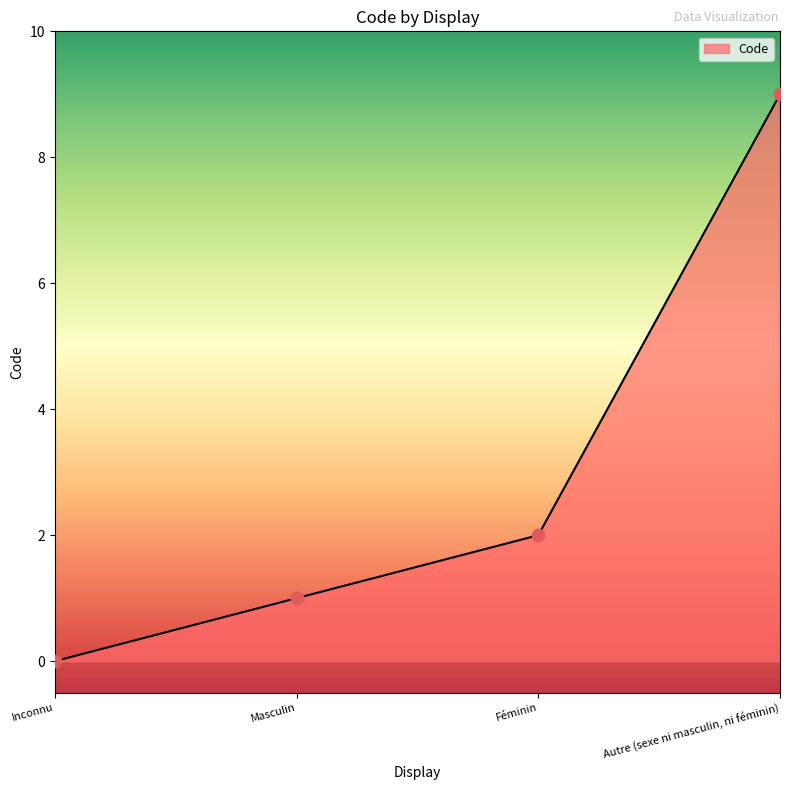

Which has a higher value, Inconnu or Masculin?

Masculin